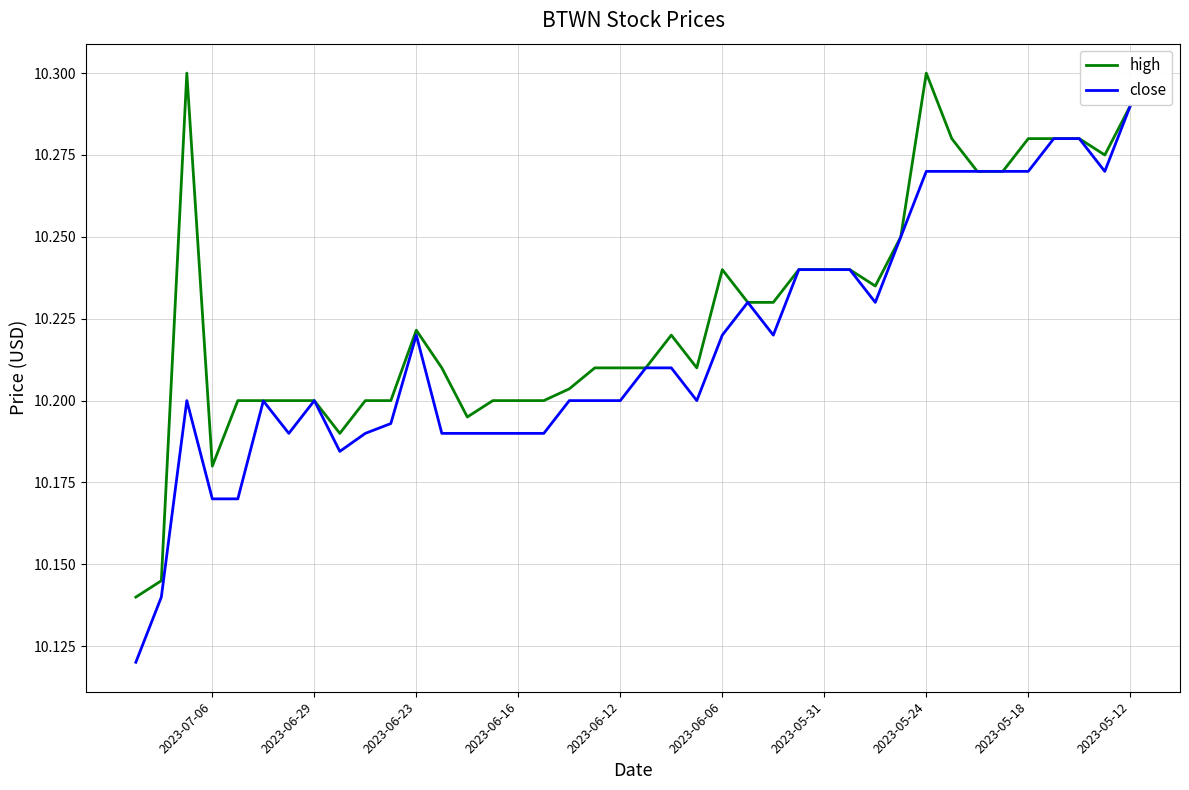

Is this an area chart (filled region under the line)?

No